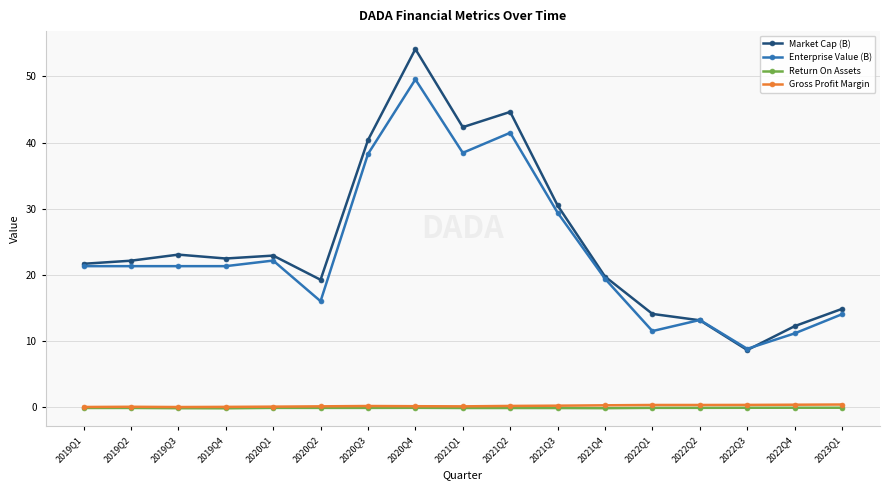

Which series changed the most between 2019Q4 and 2020Q2?

Enterprise Value (B)